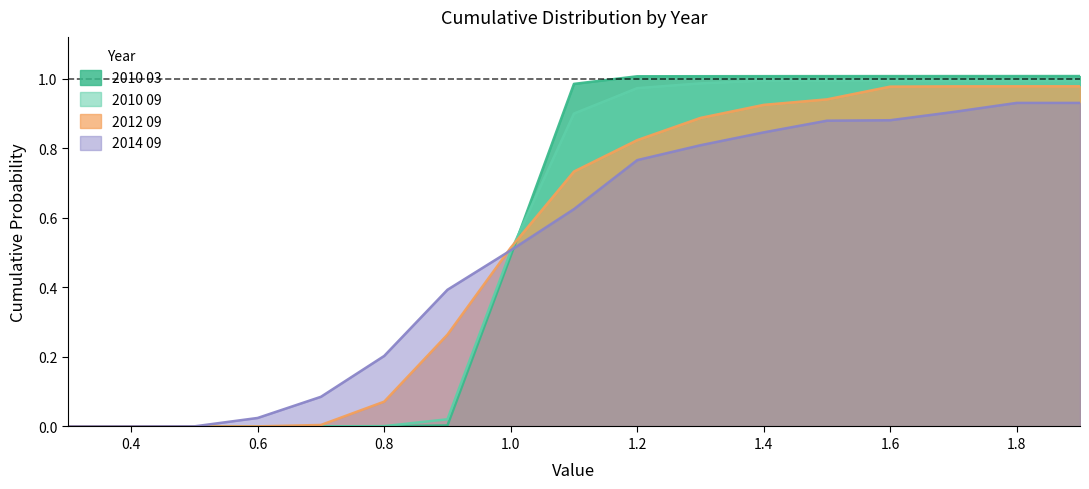

Between which two adjacent categories do 2010 03 and 2010 09 first intersect?

0.6 and 0.7